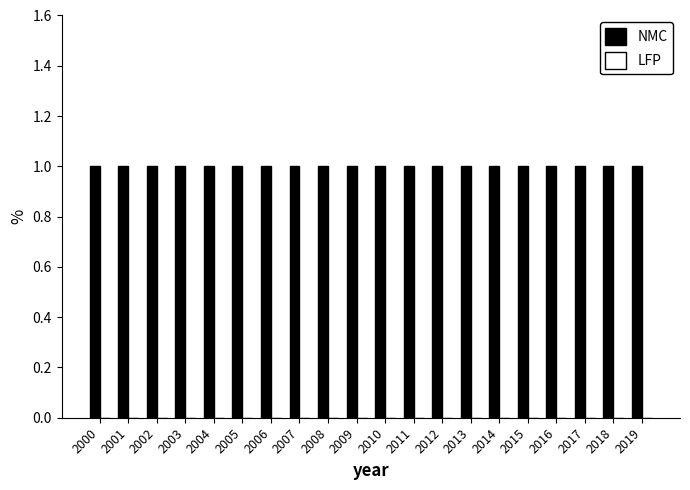

Which series has the largest total across all categories?

NMC